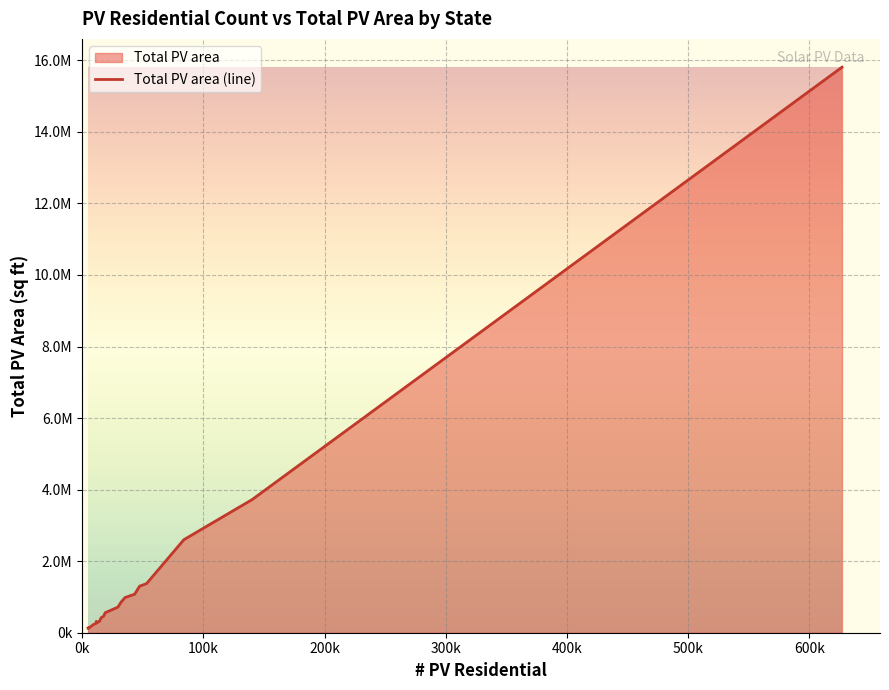

What is the value of the 18th point from the left?

2600036.5